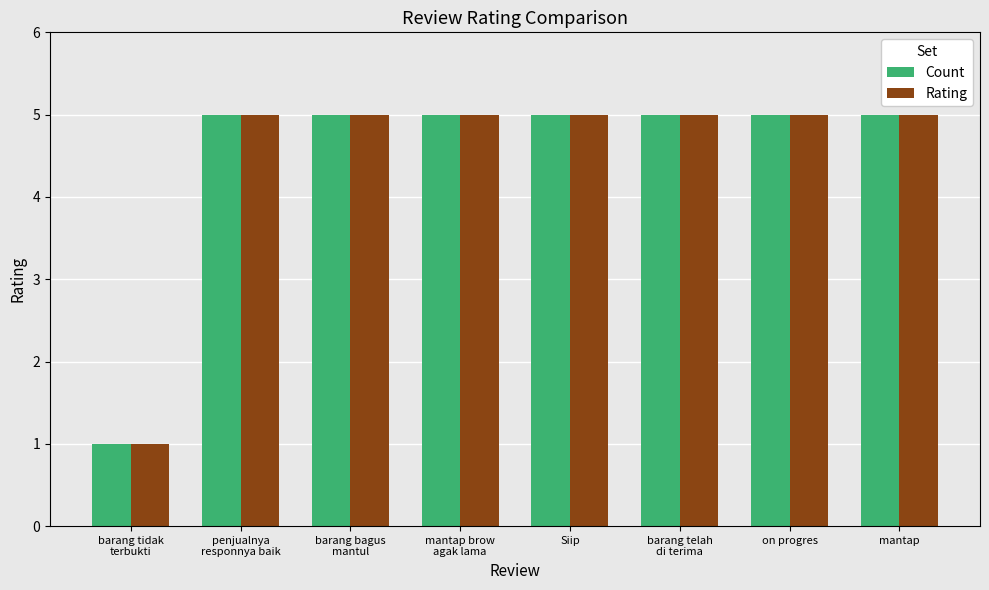

Which category has the lowest value in the Rating series?

barang tidak
terbukti